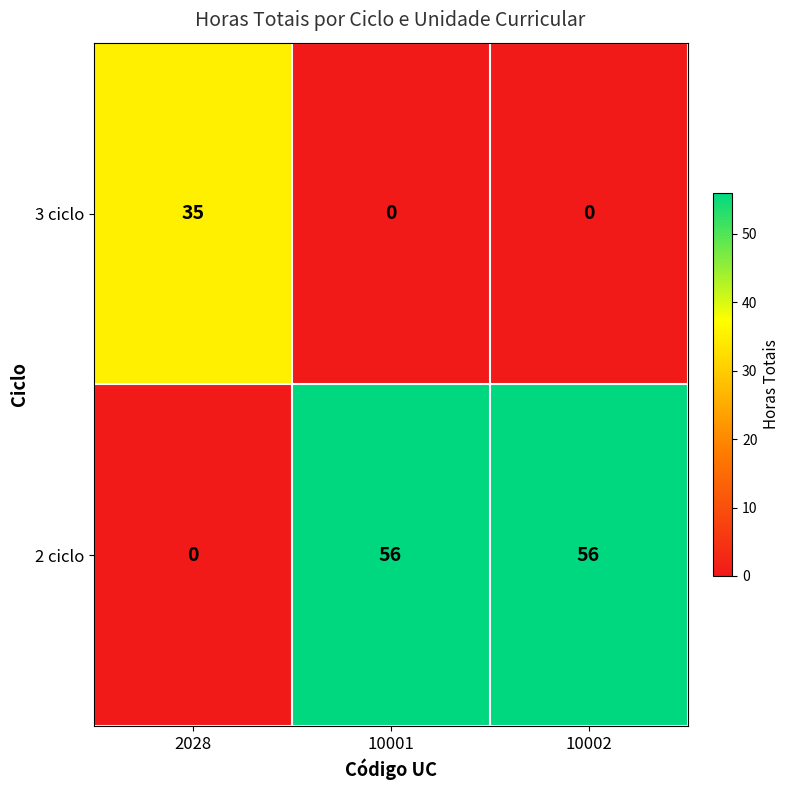

List the series in order of their overall mean, highest first.

2 ciclo, 3 ciclo